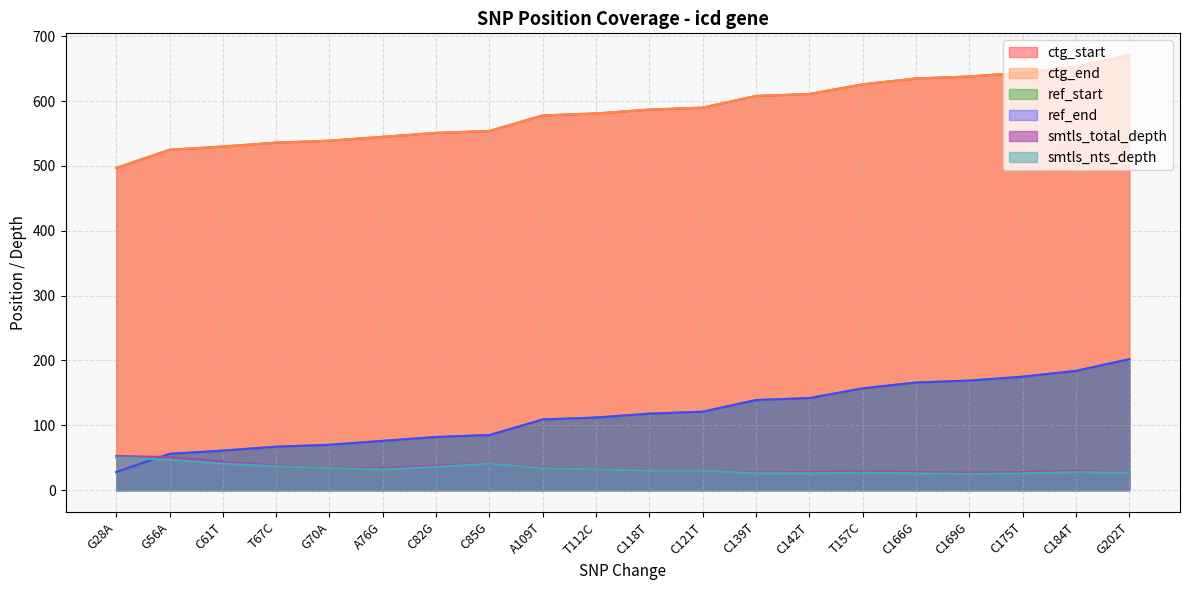

Rank the categories by ref_end value from lowest to highest.

G28A, G56A, C61T, T67C, G70A, A76G, C82G, C85G, A109T, T112C, C118T, C121T, C139T, C142T, T157C, C166G, C169G, C175T, C184T, G202T